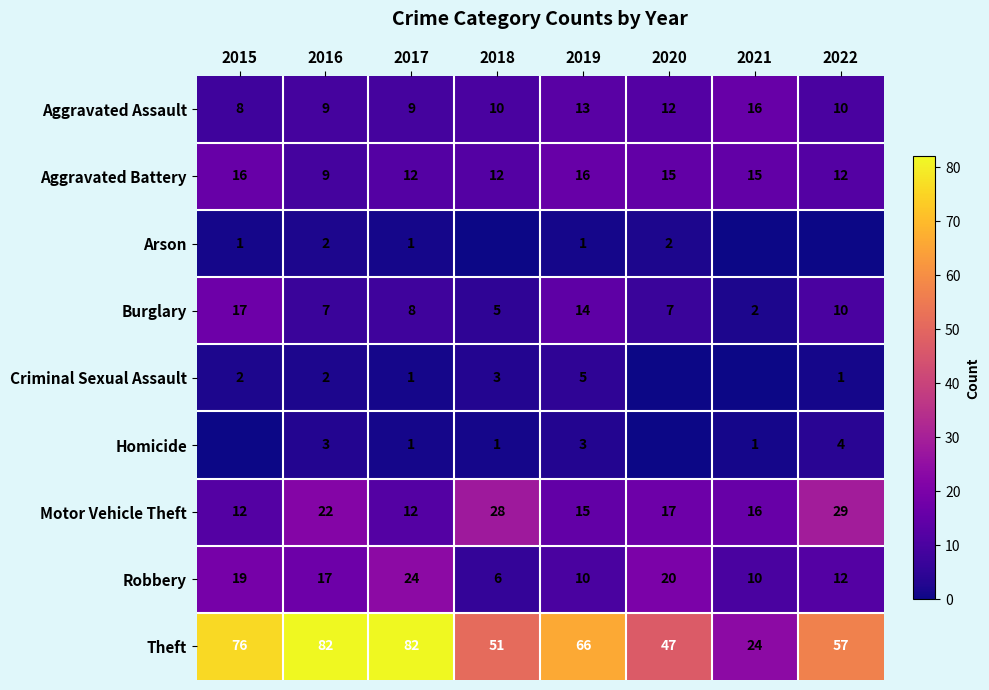

Is the value of Motor Vehicle Theft at 2021 greater than the value of Robbery at 2022?

Yes